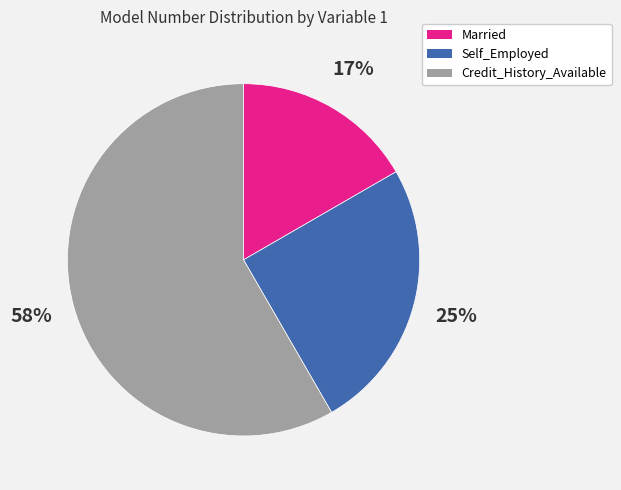

What is the ratio of the value at Self_Employed to the value at Credit_History_Available?

0.4